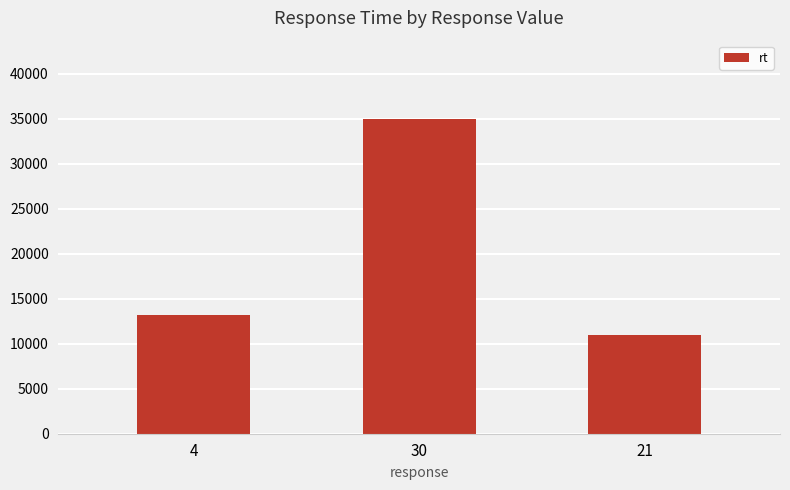

What is the approximate value at 21?

10969